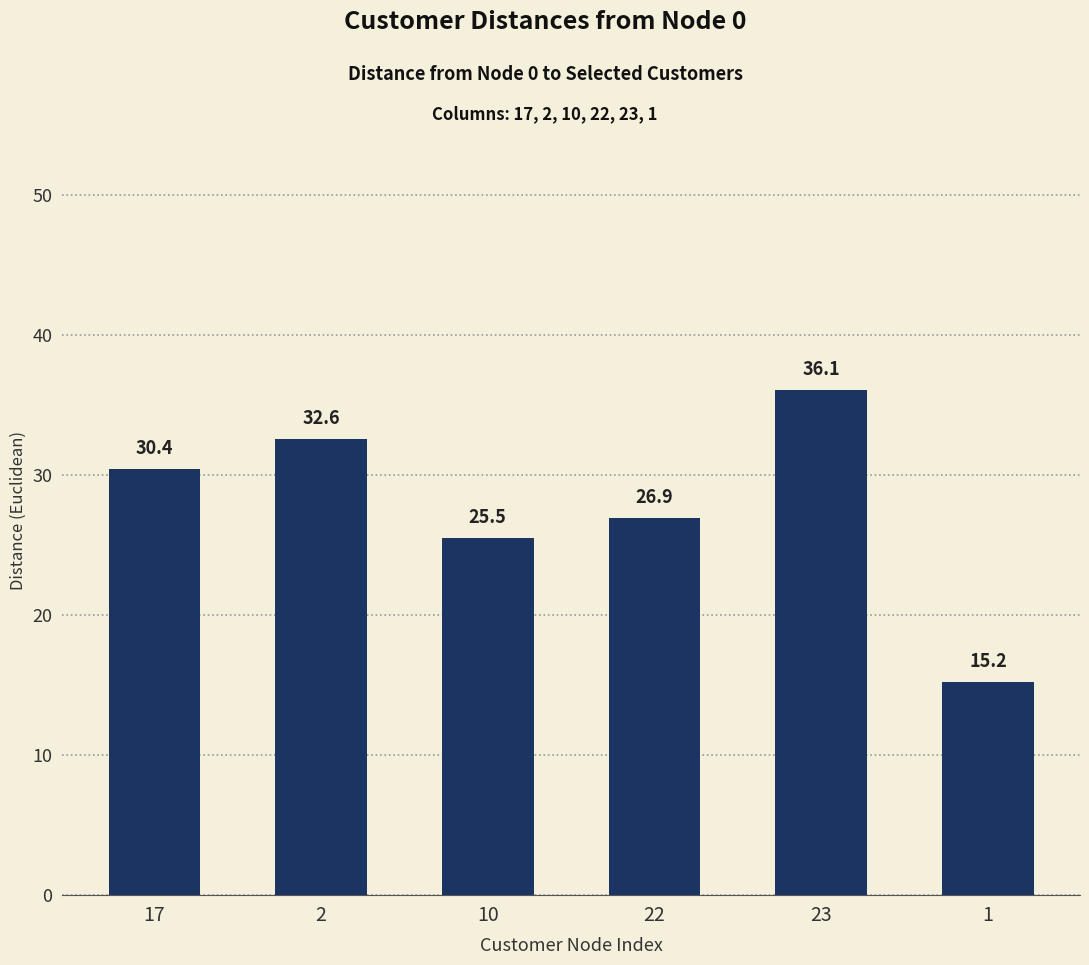

The chart shows a value of 25.5 at 10. True or false?

True